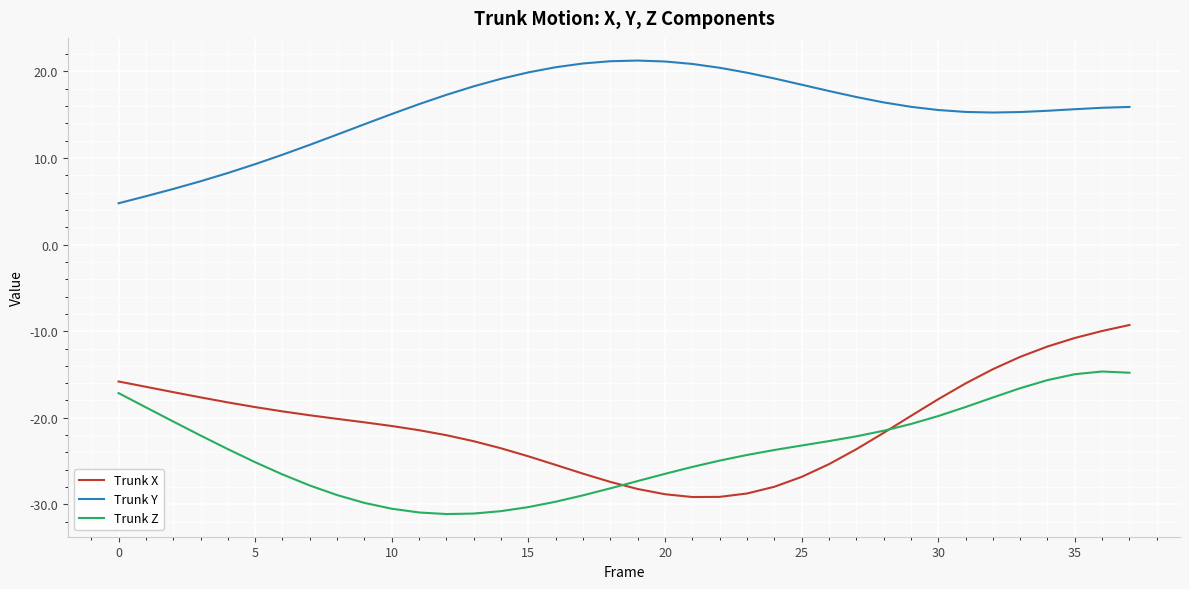

What is the difference between the maximum and second lowest values in the Trunk Z series?

16.4